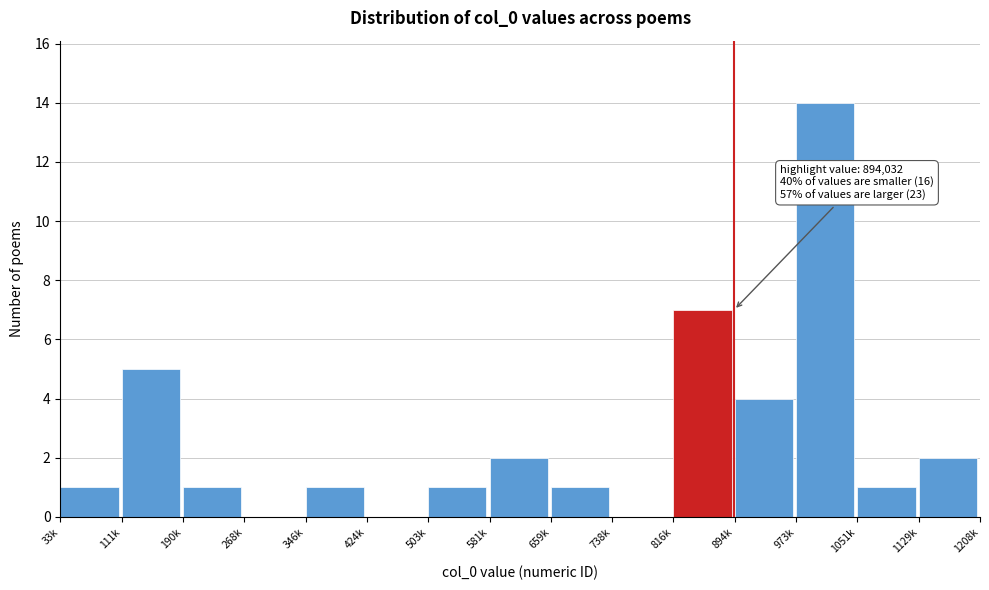

Reading left to right, list all the values displayed in this chart.

33k=1	111k=5	190k=1	268k=0	346k=1	424k=0	503k=1	581k=2	659k=1	738k=0	816k=7	894k=4	973k=14	1051k=1	1129k=2